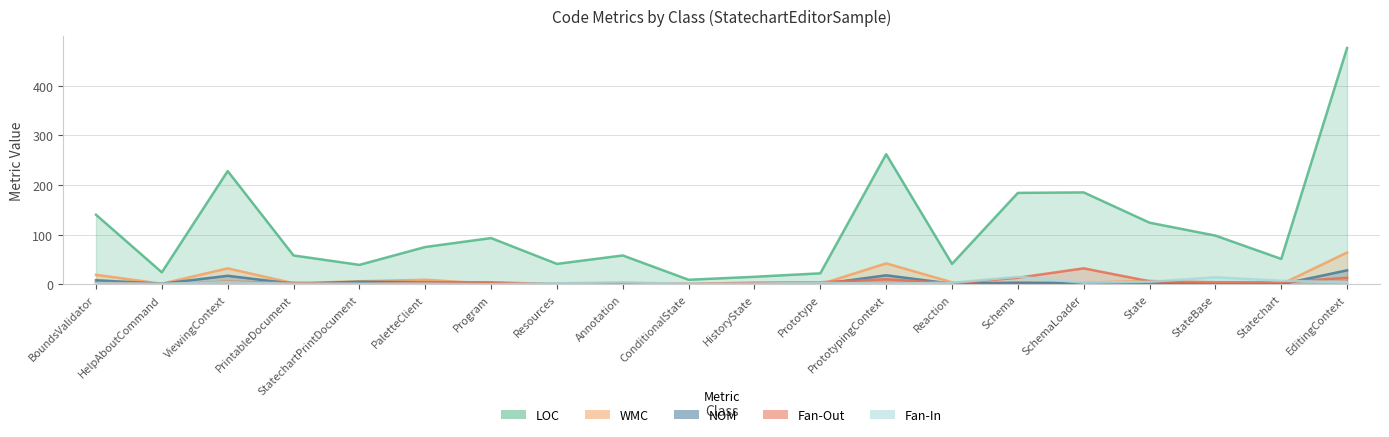

Where is the first local maximum for LOC?

ViewingContext